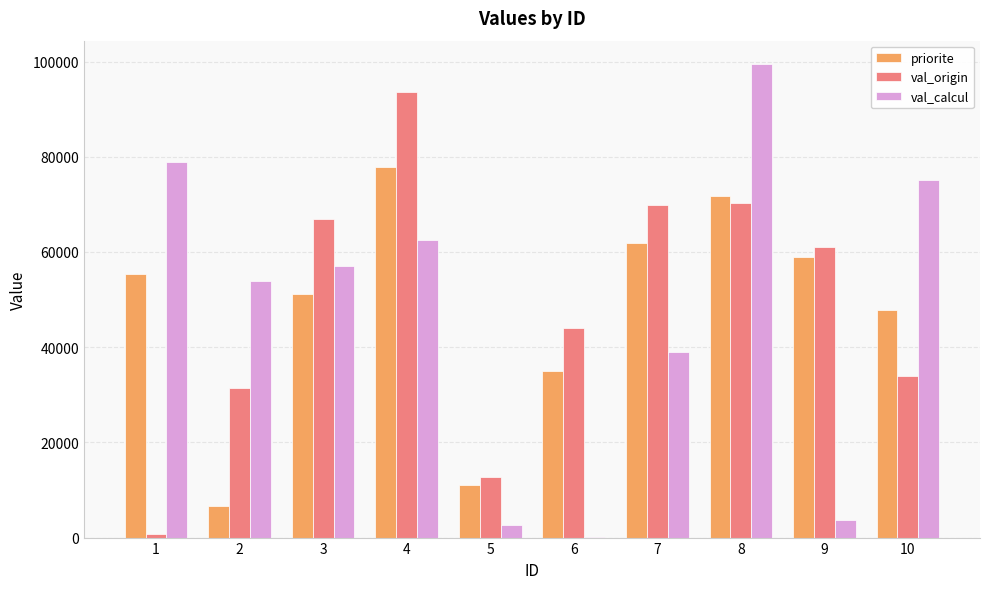

The value of val_origin at 3 is 66858. True or false?

True